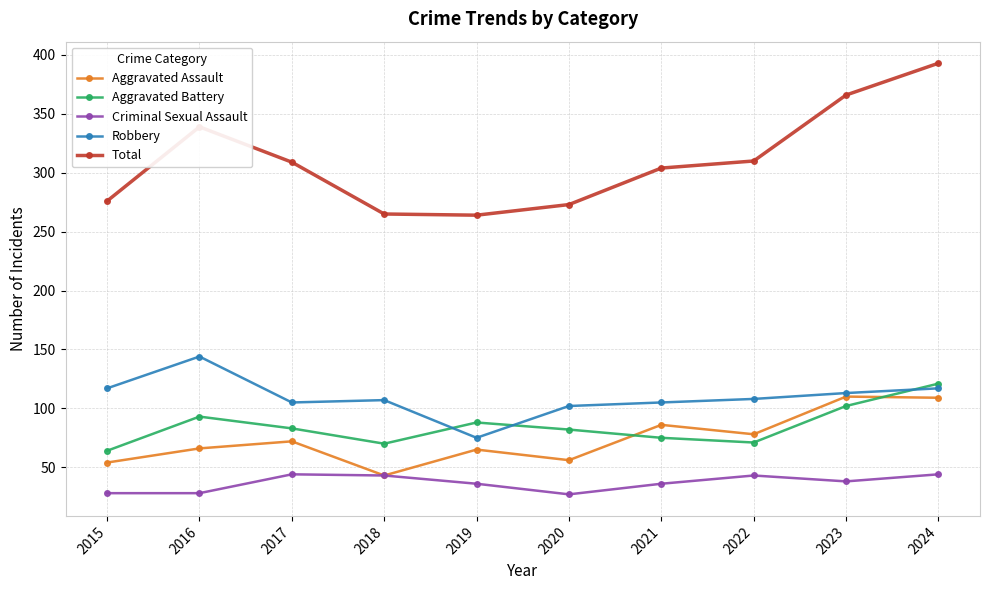

Which label corresponds to the largest value in the chart?

2024